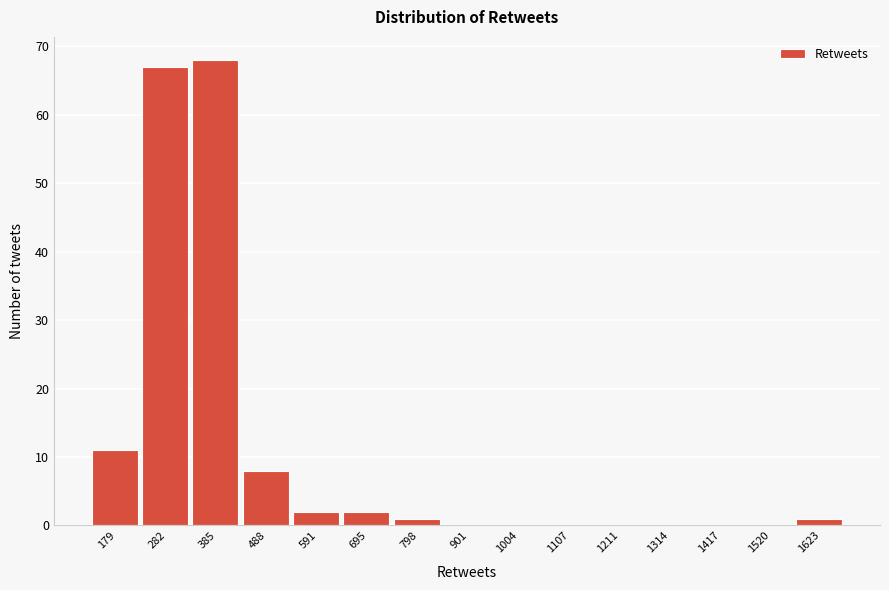

Reading left to right, what are all the values shown in this chart?

179=11	282=67	385=68	488=8	591=2	695=2	798=1	901=0	1004=0	1107=0	1211=0	1314=0	1417=0	1520=0	1623=1